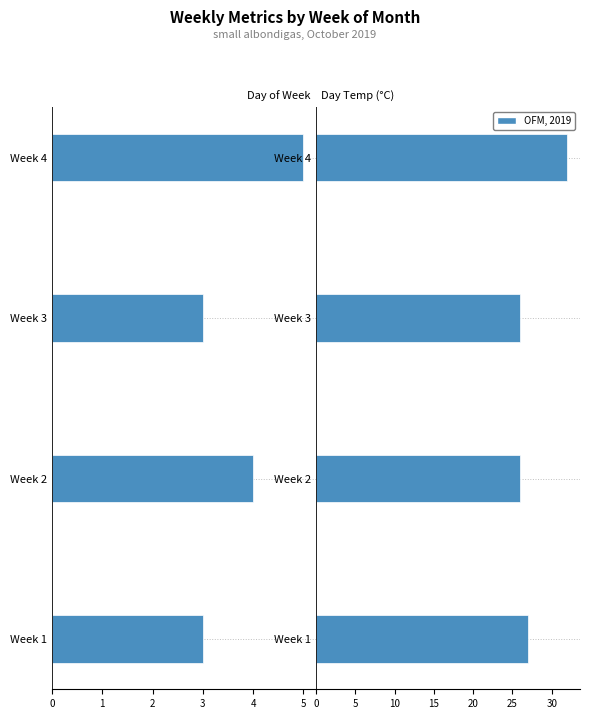

Between Week 2 and Week 4, which is larger?

Week 2